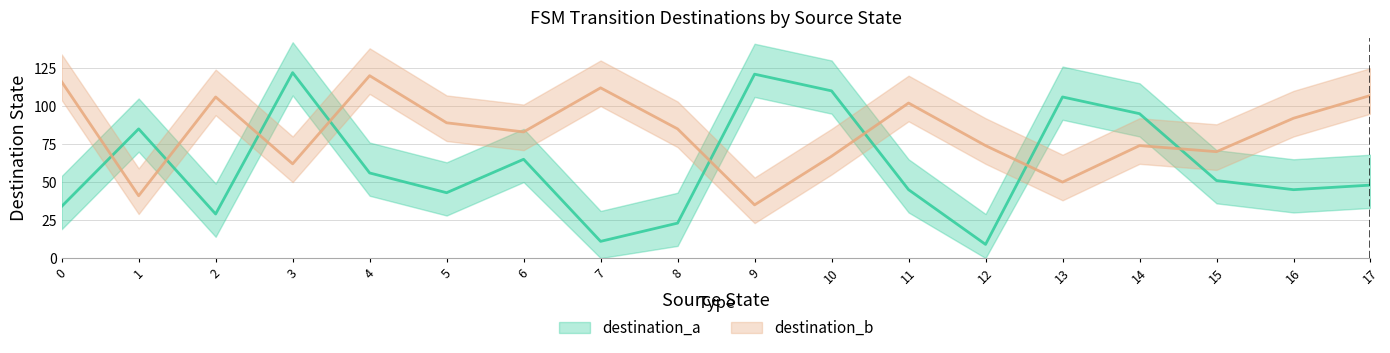

Where is the first local minimum for destination_b?

1